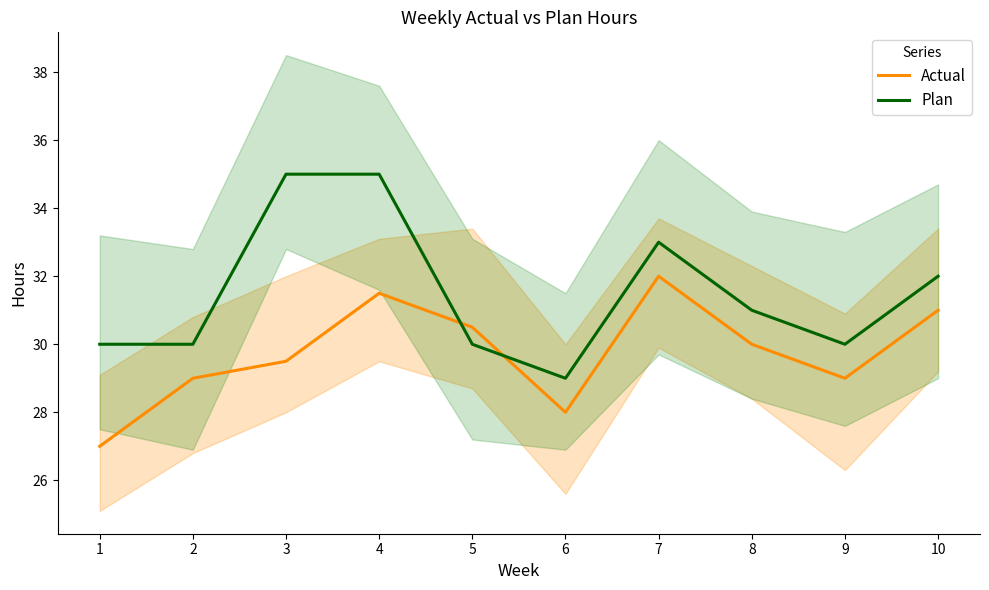

What is the smallest value displayed?

27.0